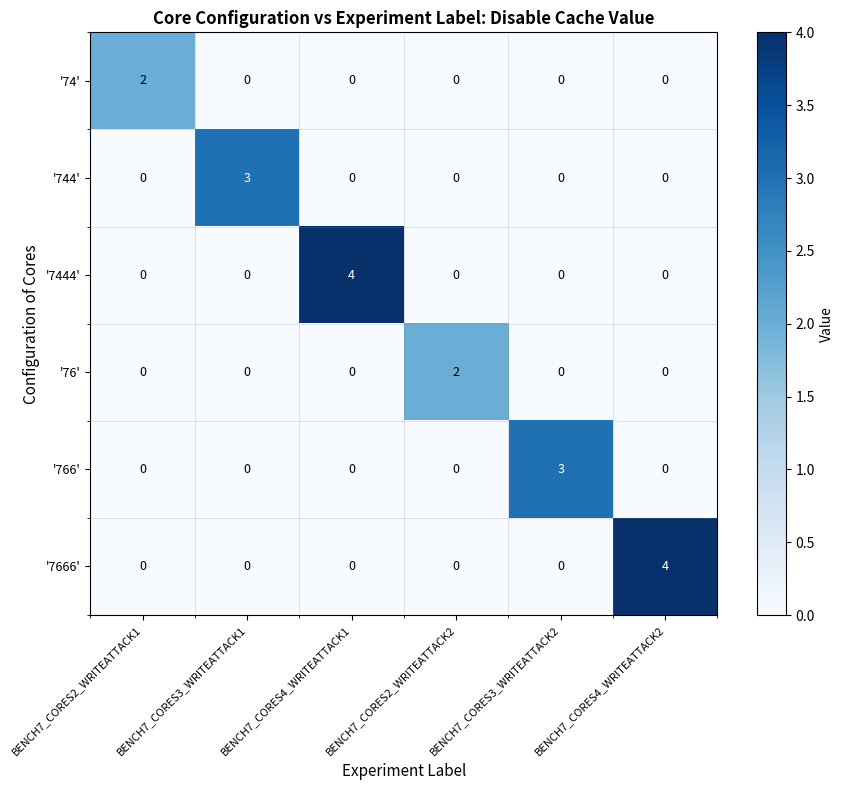

What is the maximum value shown in the chart?

4